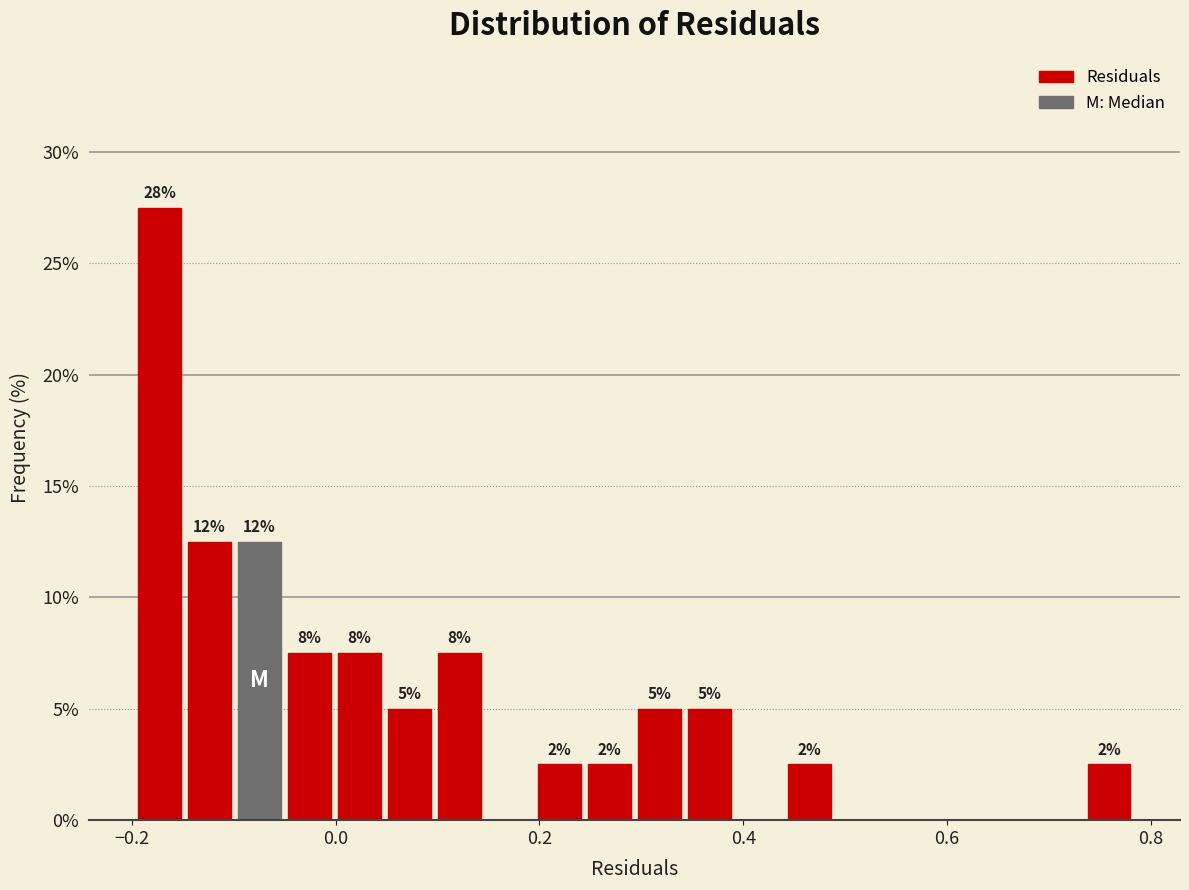

Read against the x-axis, roughly where is the centre of the tallest bar?

-0.18